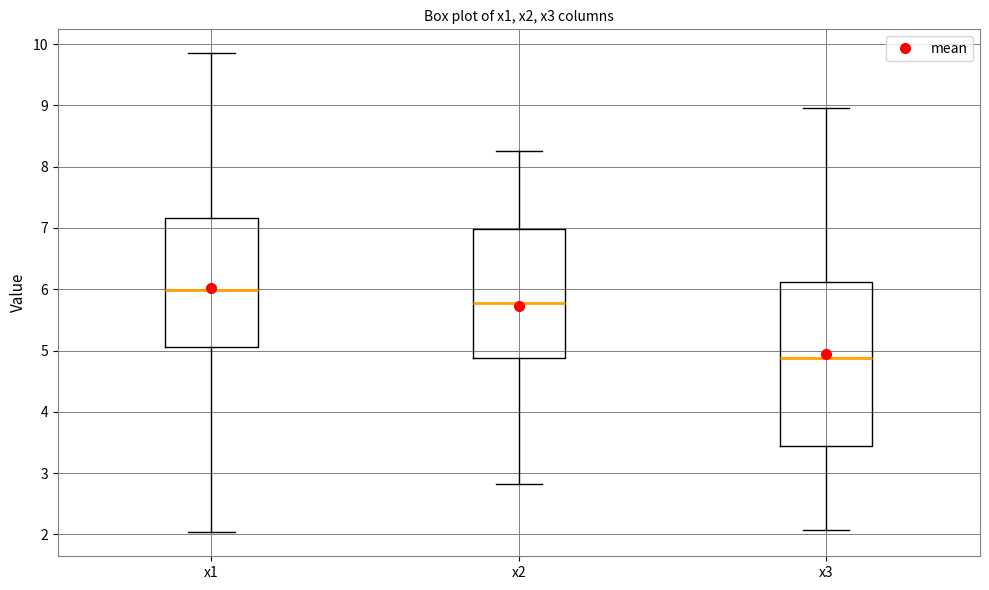

Reading left to right, read every box against the y-axis: the position of its median line, the range the box covers, and the ends of its whiskers. The values are not printed on the chart, so give them approximately, as read against the axis.

x1: median 6.0, box 5.1 to 7.2, whiskers 2.0 to 9.9
x2: median 5.8, box 4.9 to 7.0, whiskers 2.8 to 8.3
x3: median 4.9, box 3.4 to 6.1, whiskers 2.1 to 9.0